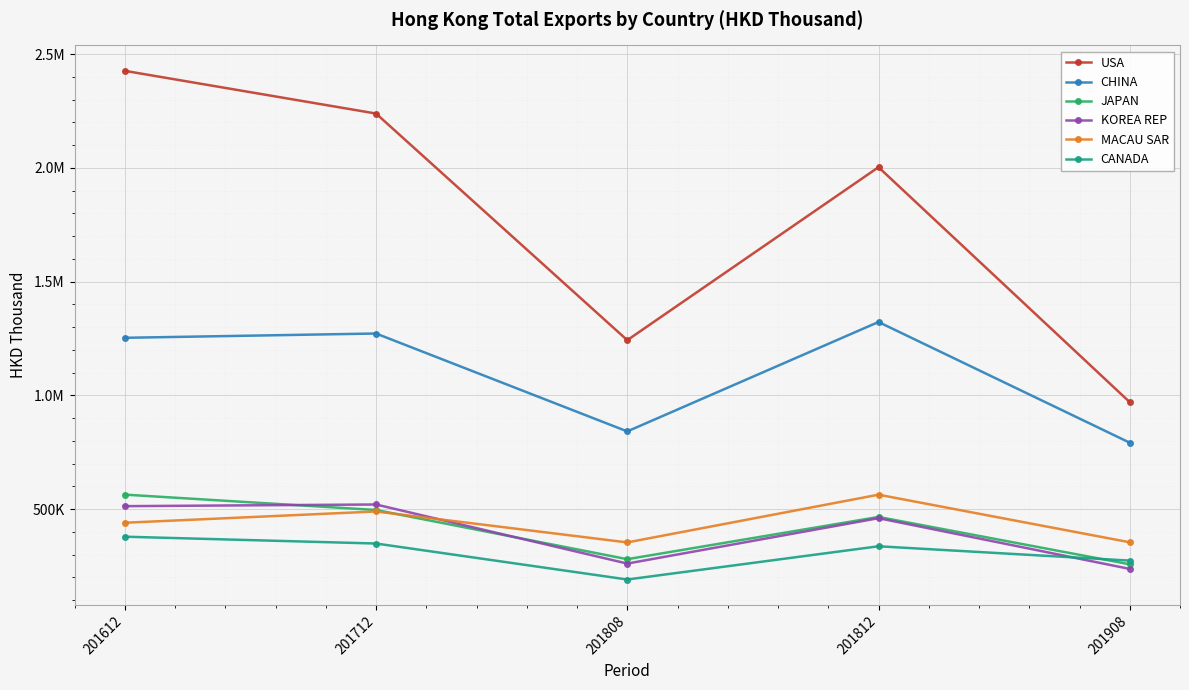

Reading right to left, list all the values displayed in this chart.

USA: 970258.3	2003106.6	1242746.4	2238919.5	2426691.0
CHINA: 792091.3	1322634.4	841707.0	1272022.5	1253154.3
JAPAN: 257466.0	465670.1	280014.1	496222.5	563832.8
KOREA REP: 237246.0	460196.2	260779.4	520451.4	513108.0
MACAU SAR: 354313.5	563533.7	353714.1	489755.0	440147.8
CANADA: 273778.8	336771.6	190689.7	348882.7	378876.8